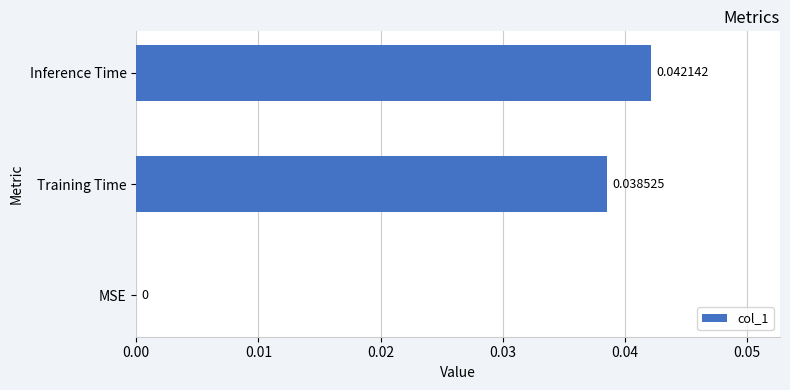

Are the bars horizontal?

Yes